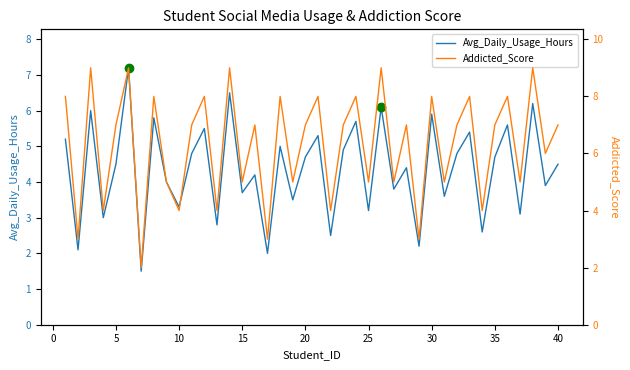

True or false: Addicted_Score and Avg_Daily_Usage_Hours intersect in this chart.

False